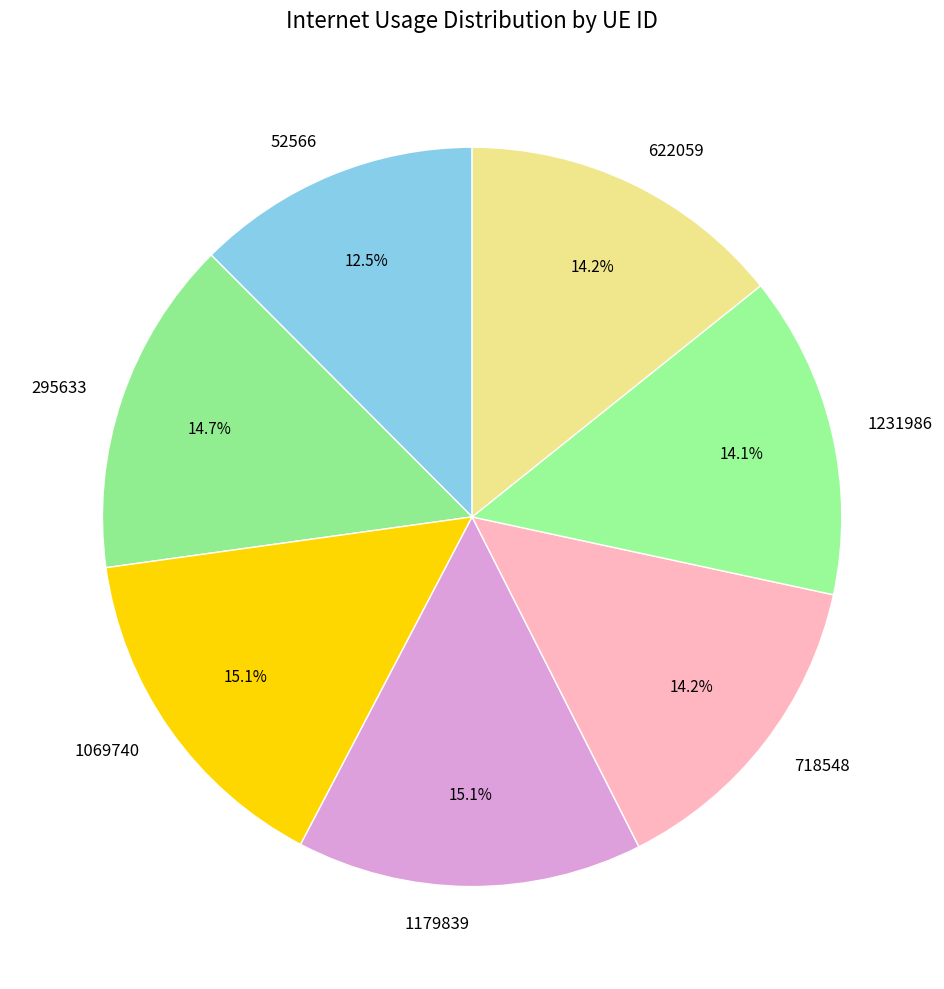

To the nearest percent, what is the difference between the largest and smallest slice percentages?

3%